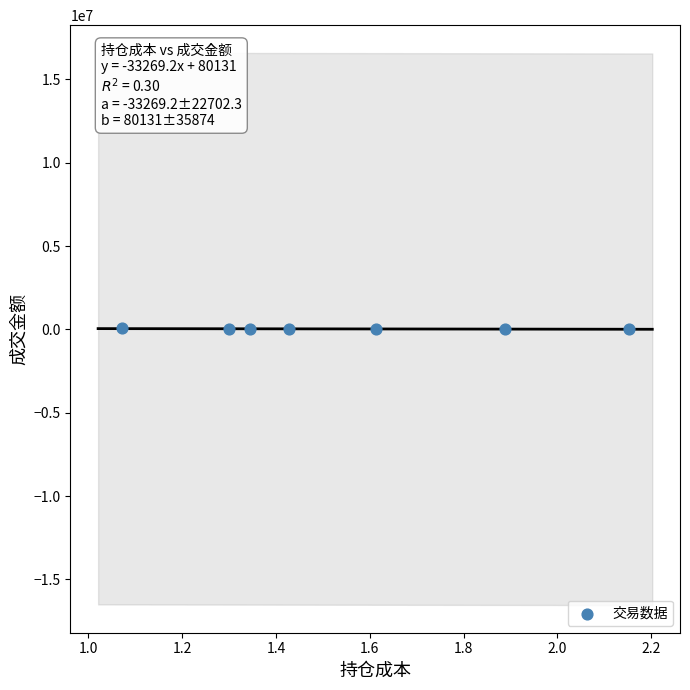

What is the range of Y values (max minus min)?

60106.6